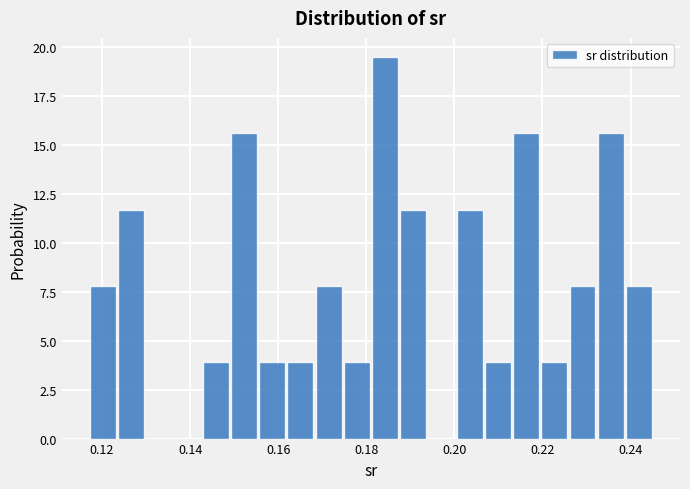

Read against the x-axis, roughly where is the centre of the tallest bar?

0.184